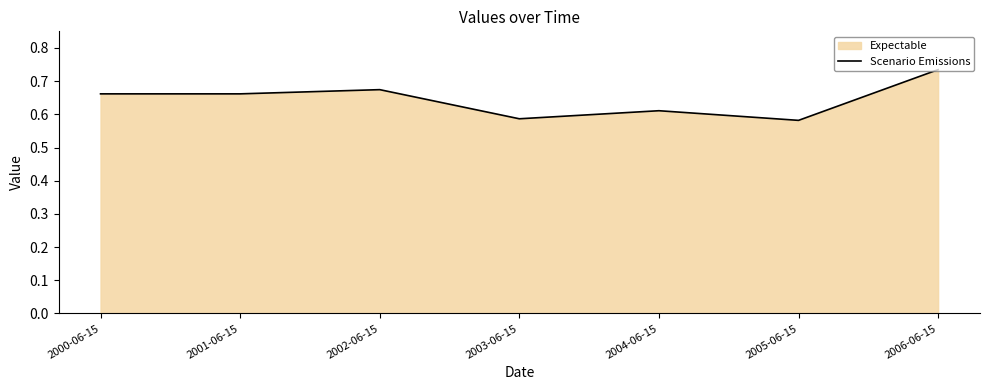

What is the label of the 3rd point from the left?

2002-06-15